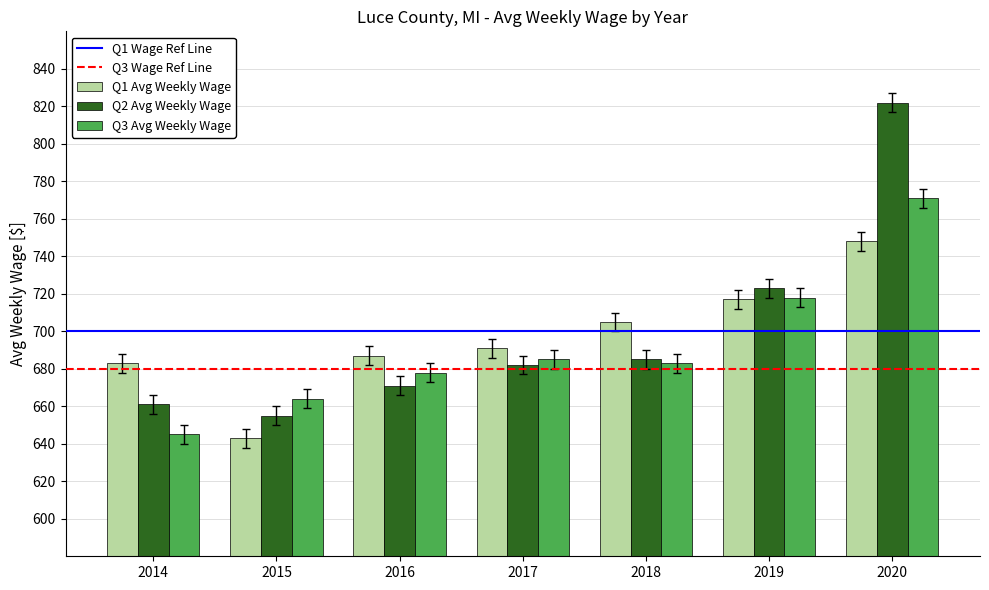

List the series in order of their peak value, lowest first.

Q1 Avg Weekly Wage, Q3 Avg Weekly Wage, Q2 Avg Weekly Wage